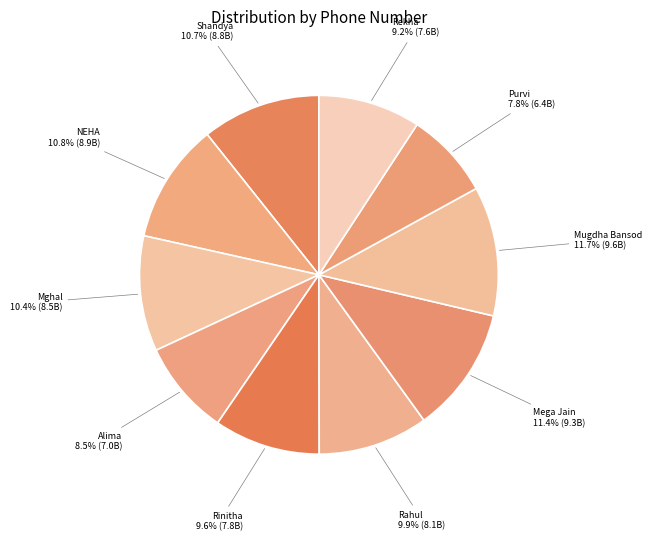

Is the sum of Purvi and Mega Jain greater than half?

No